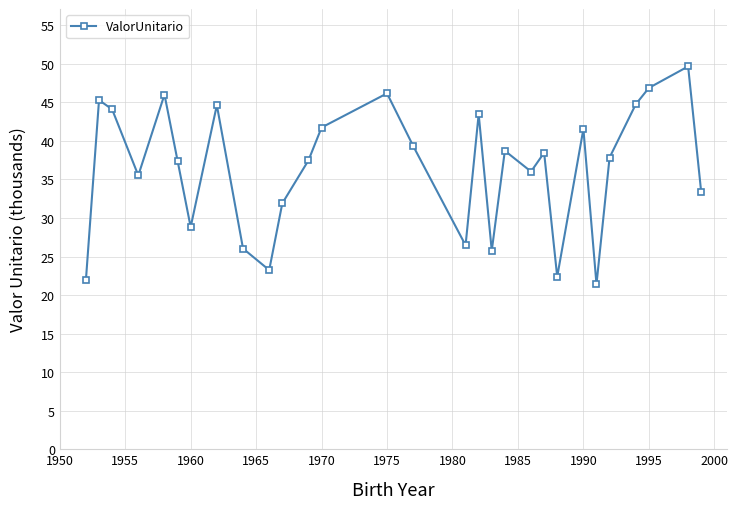

What is the maximum value shown in the chart?

49.7